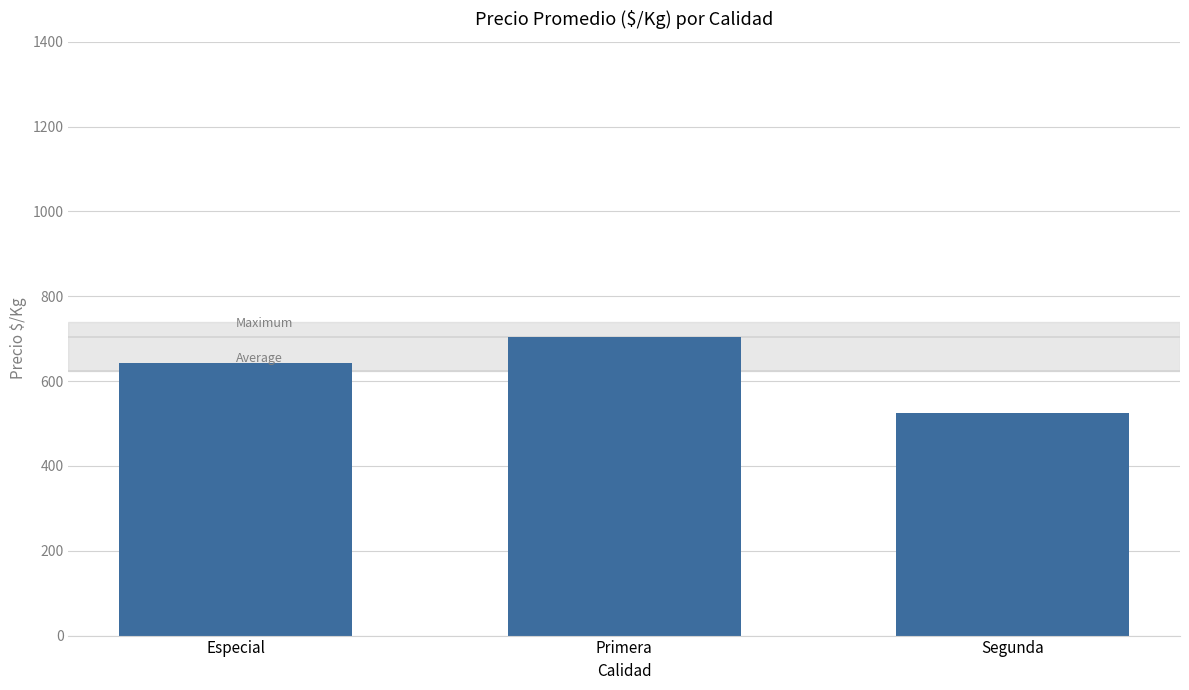

What is the sum of all values?

1871.4